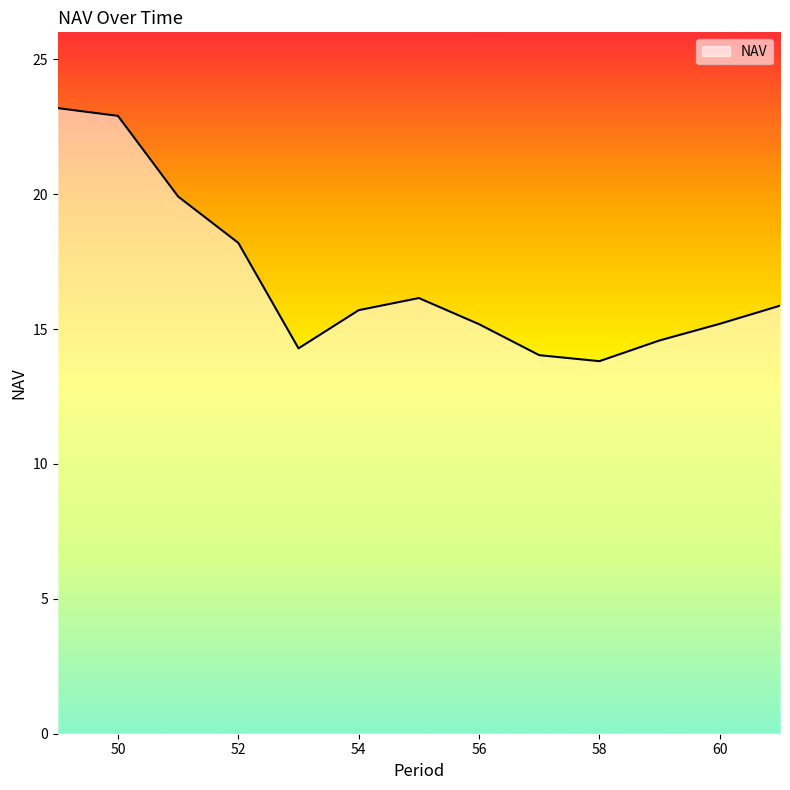

What is the difference between the maximum and minimum values?

9.4